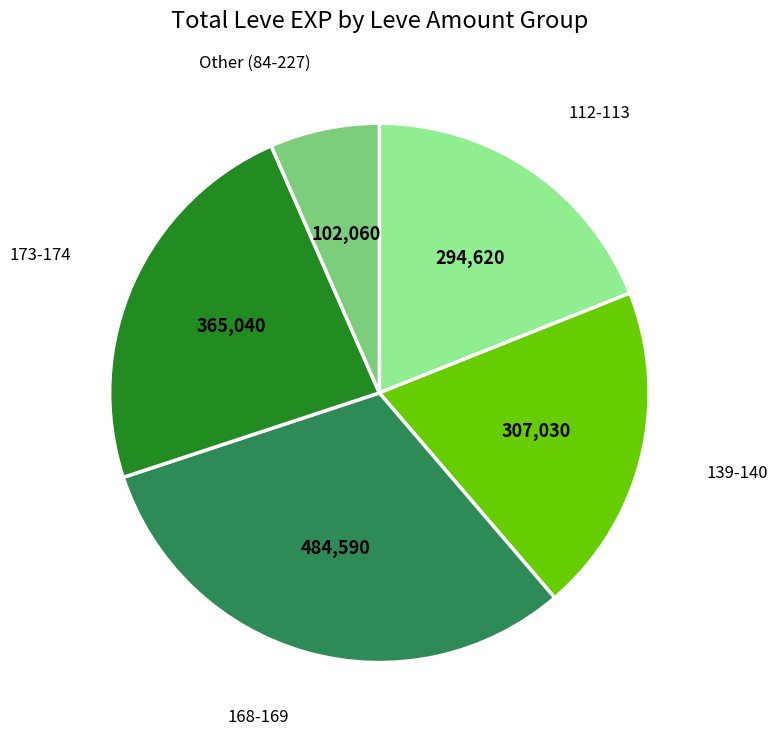

Does any single category account for the majority?

No